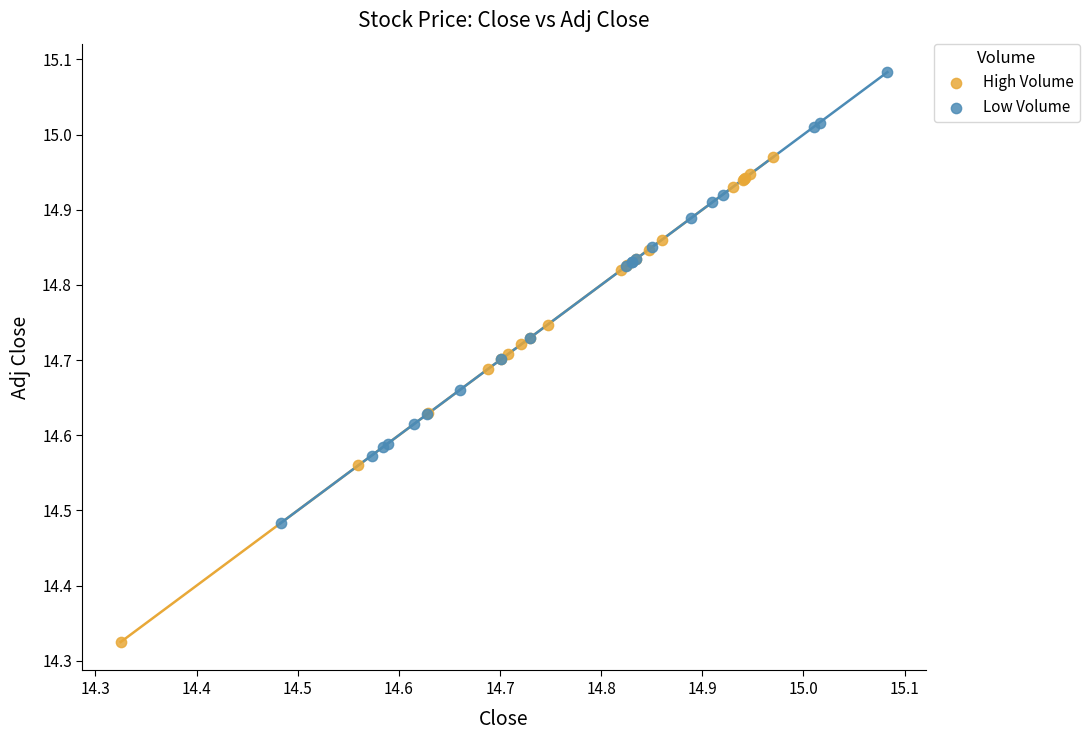

Which series contains the highest Y value?

Low Volume